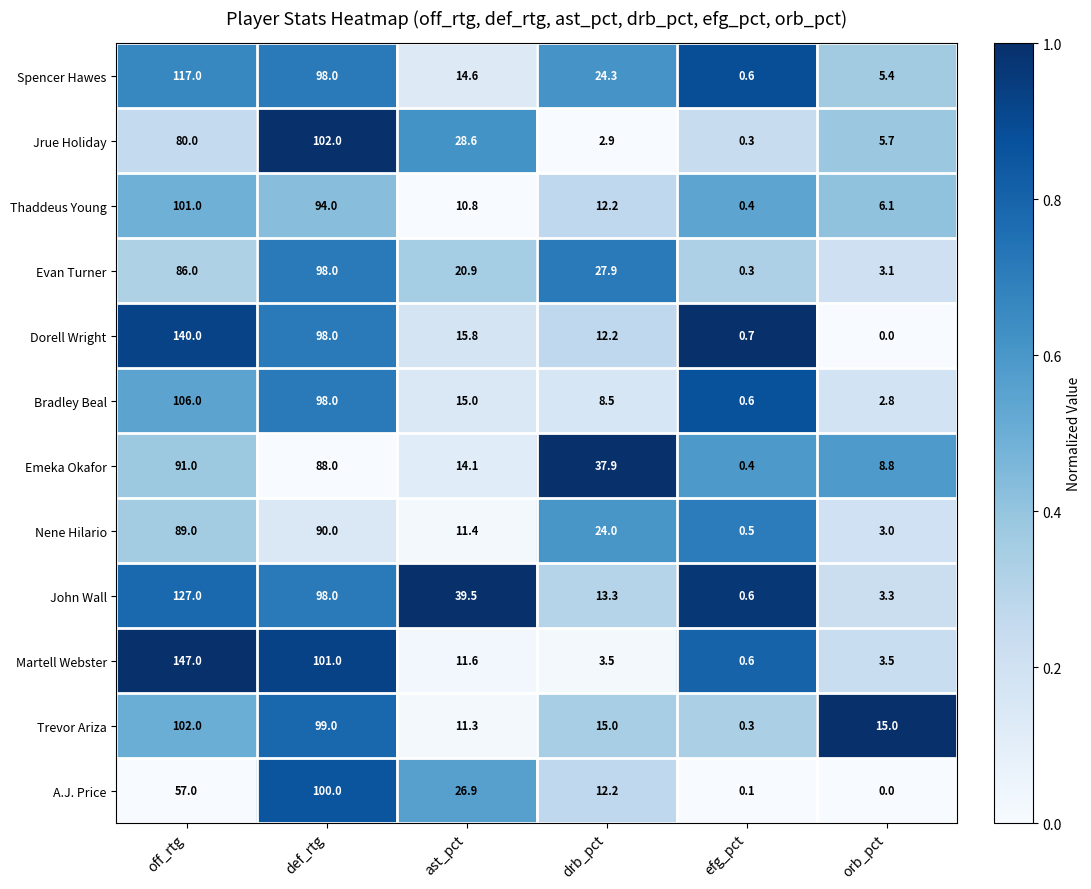

True or false: Dorell Wright has a value of 0.7 at efg_pct.

True